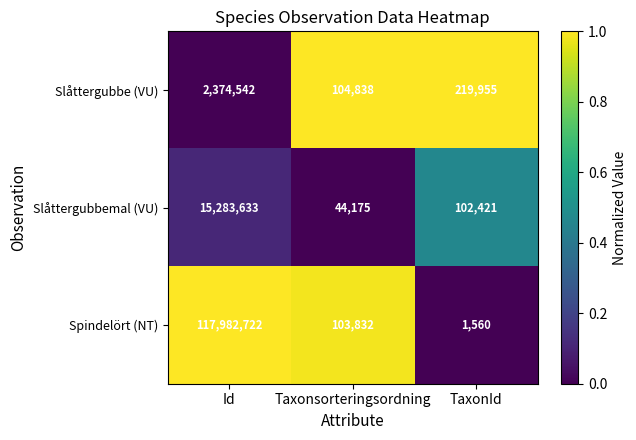

Read the Spindelört (NT) value at TaxonId, to the nearest 100.

1600